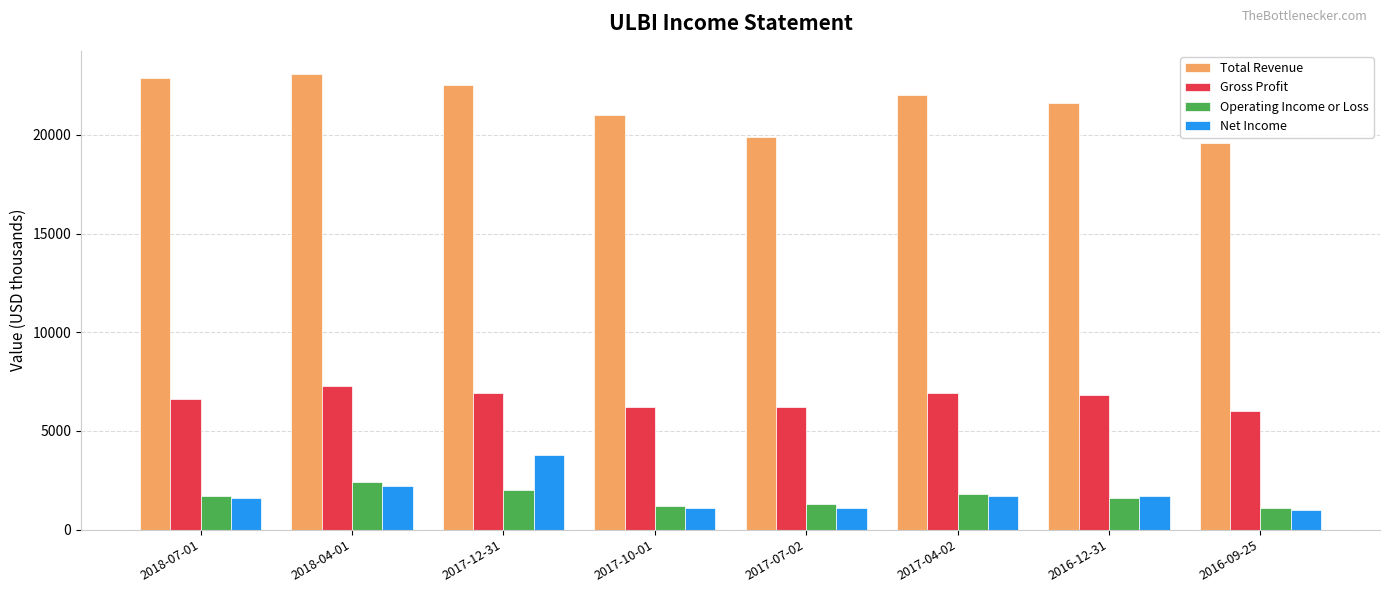

Is the value of Operating Income or Loss at 2018-04-01 greater than the value of Net Income at 2016-12-31?

Yes